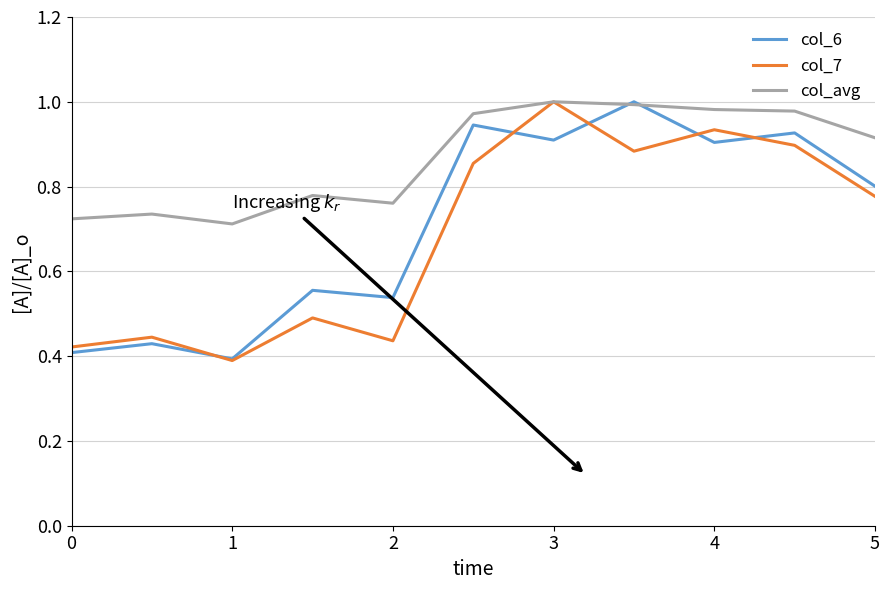

True or false: col_6 and col_7 cross at least once.

True